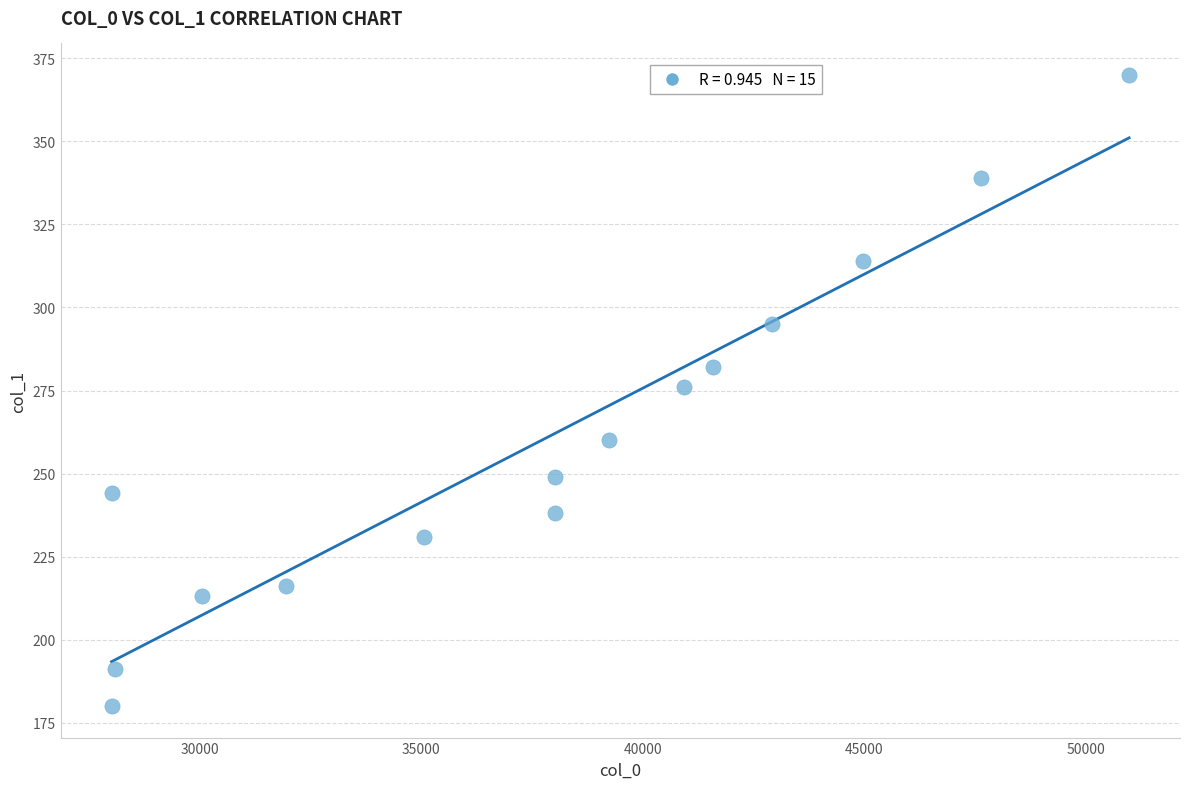

What is the range of Y values (max minus min)?

190